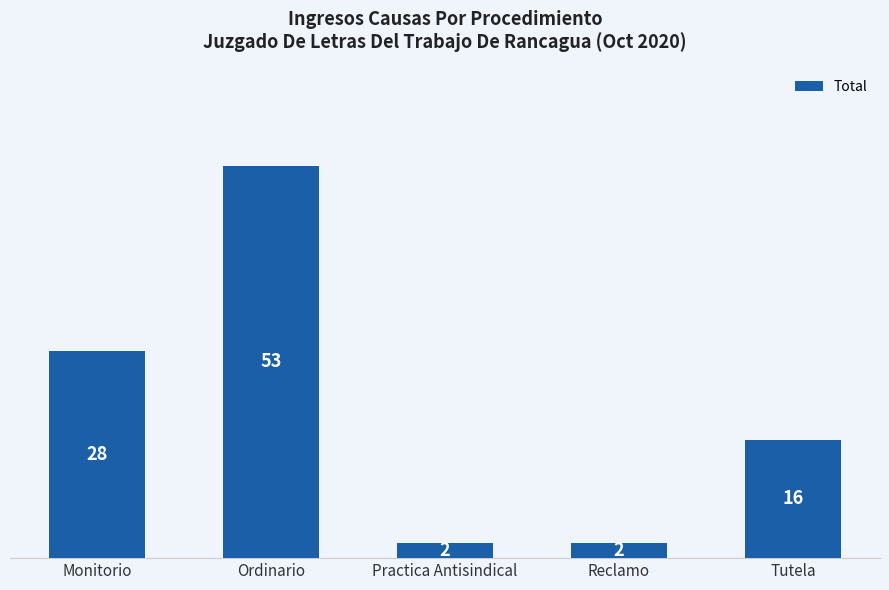

Where is the data nearest to the value 27?

Monitorio